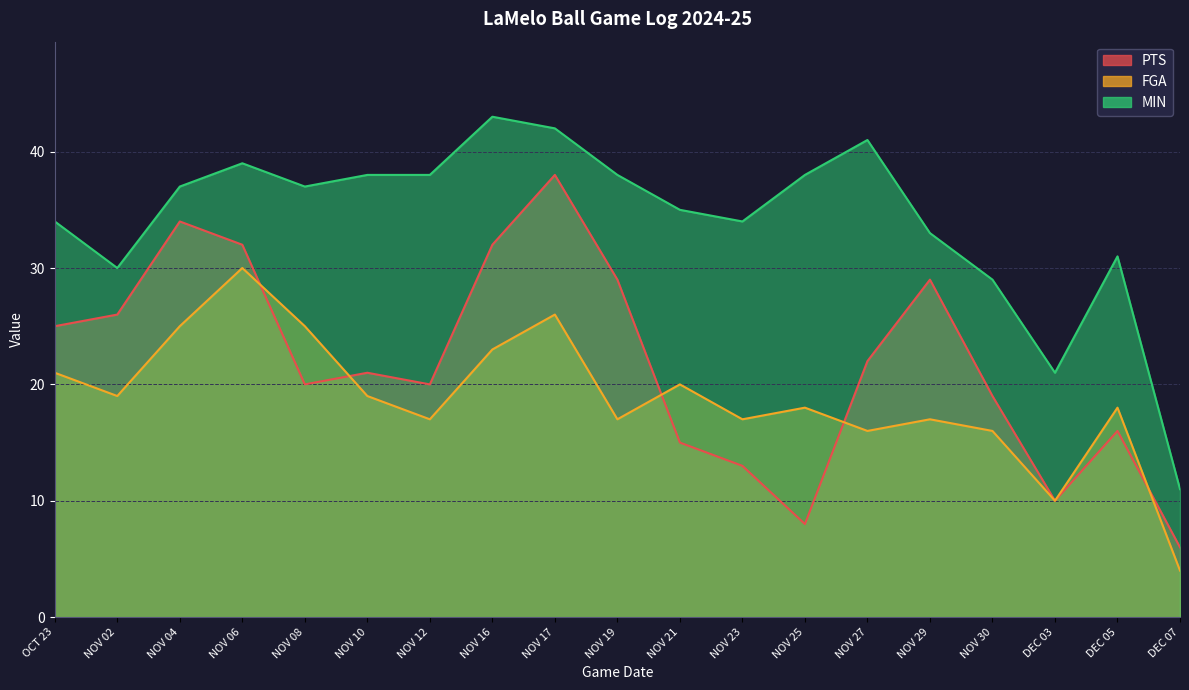

Which series has the widest spread of values?

PTS